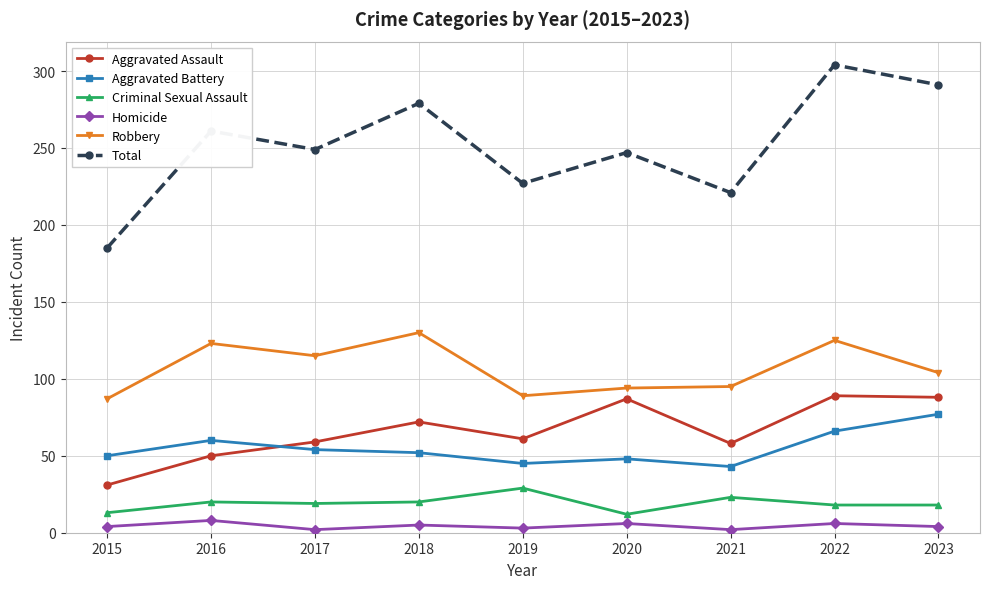

True or false: Aggravated Assault and Robbery intersect in this chart.

False